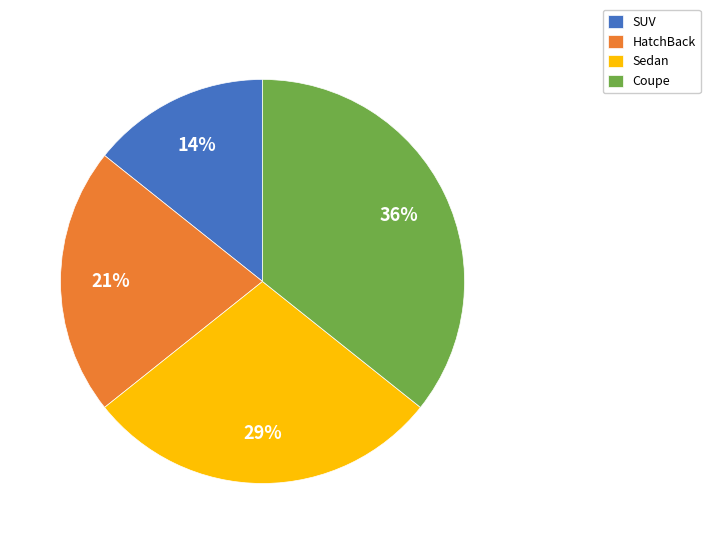

Which slice is the smallest?

SUV